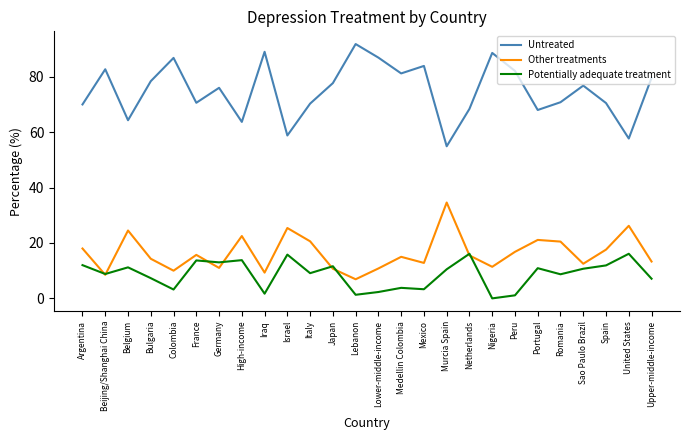

True or false: Other treatments and Untreated intersect in this chart.

False